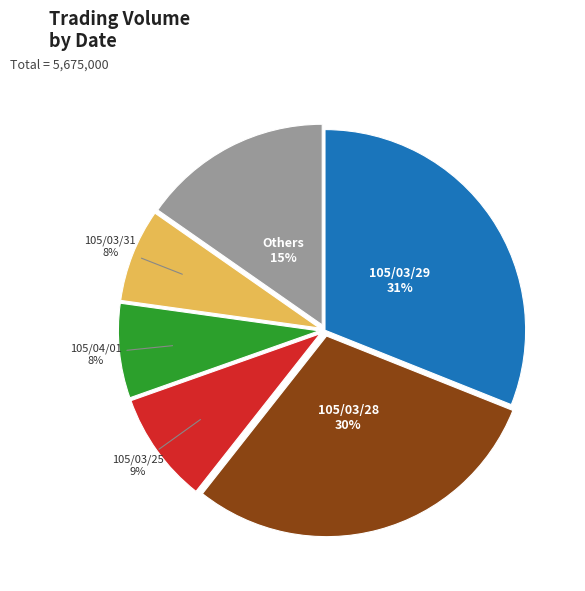

To the nearest percent, what is the average slice percentage?

17%